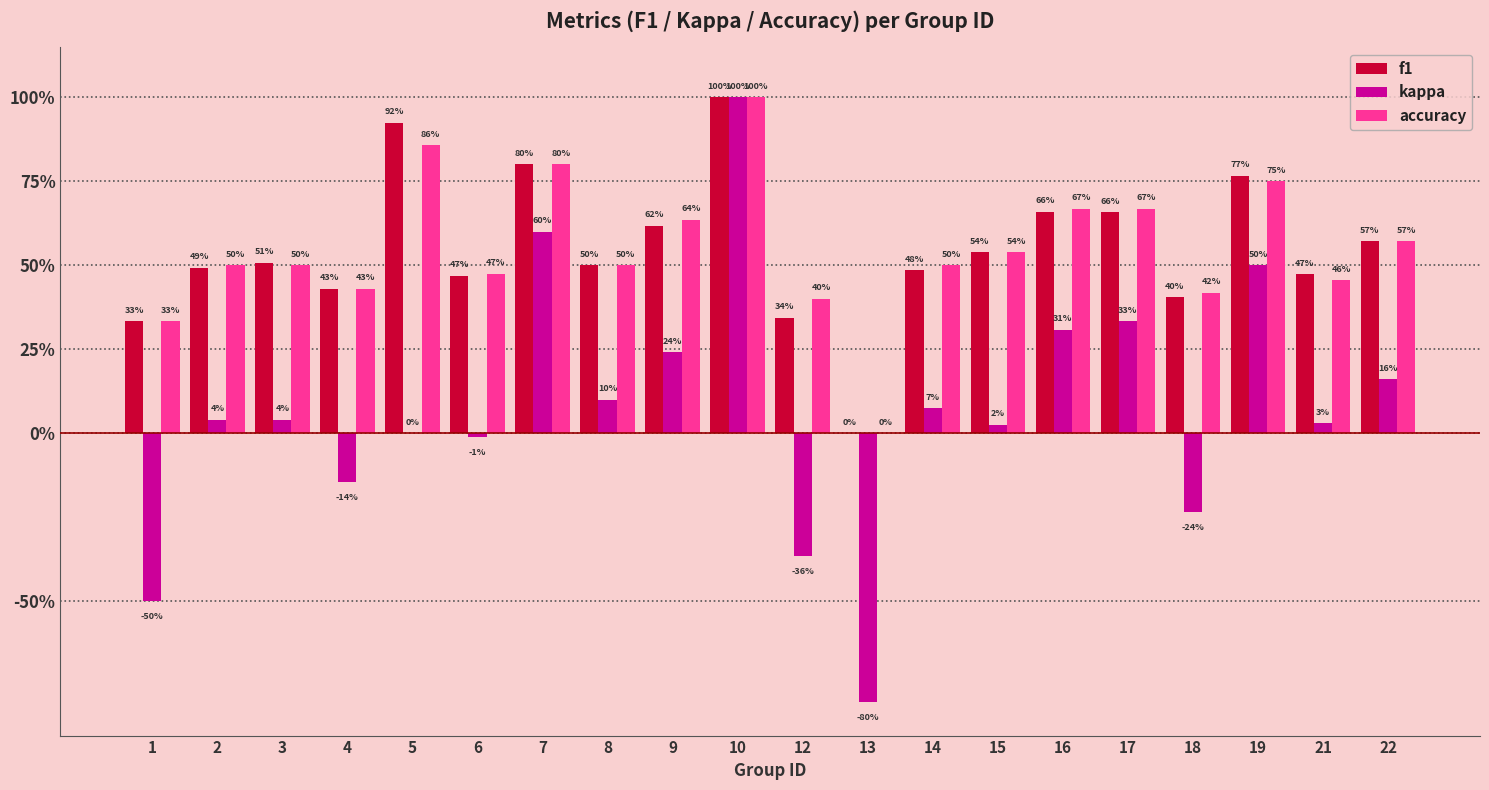

Which series has the largest range (max minus min)?

kappa